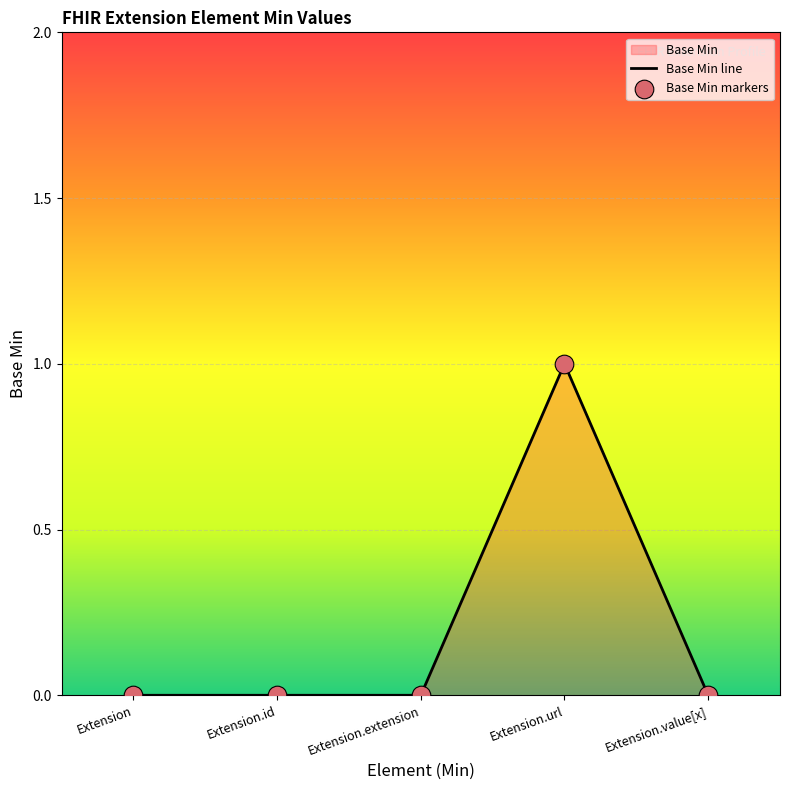

What is the change in value from Extension to Extension.url?

+1